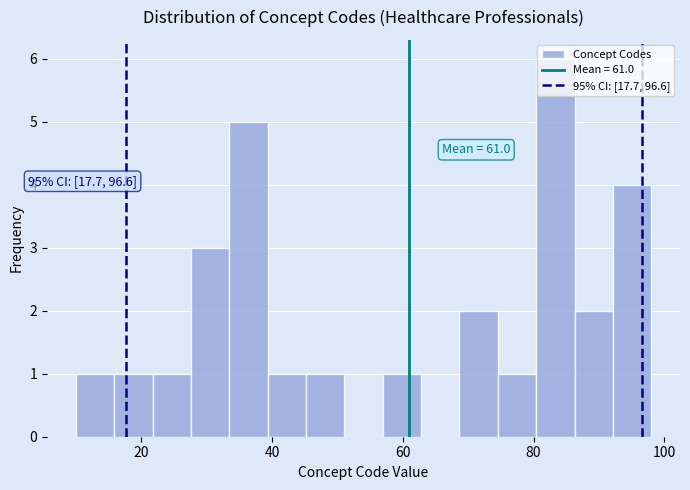

Around what value on the x-axis is the tallest bar? Give the approximate position of its centre, as read against the axis.

84